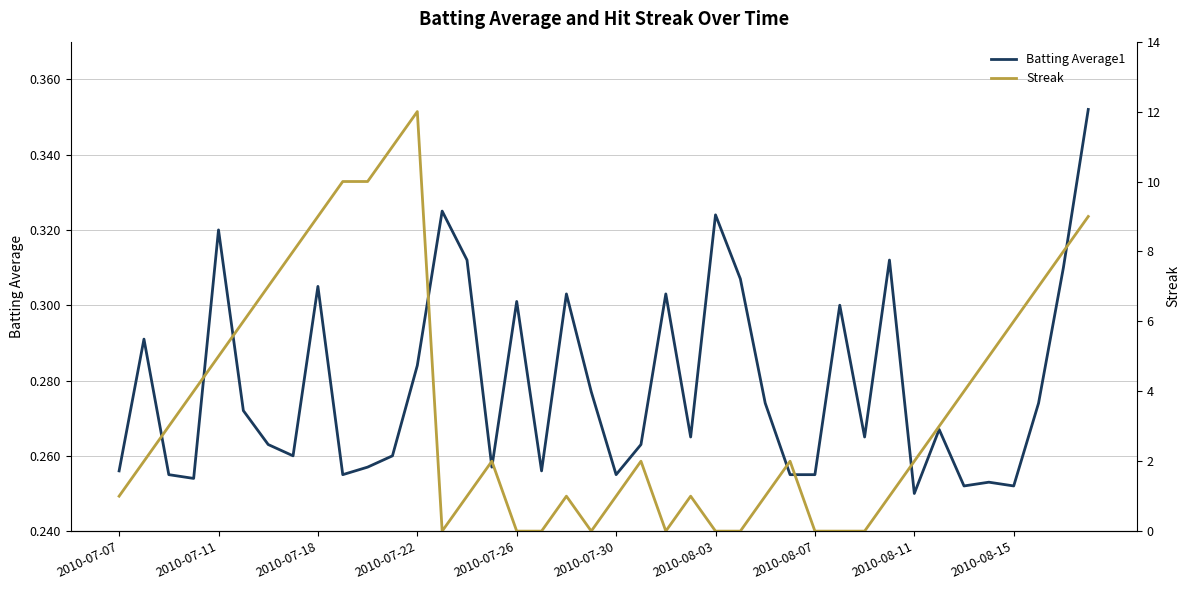

True or false: Streak and Batting Average1 cross at least once.

True